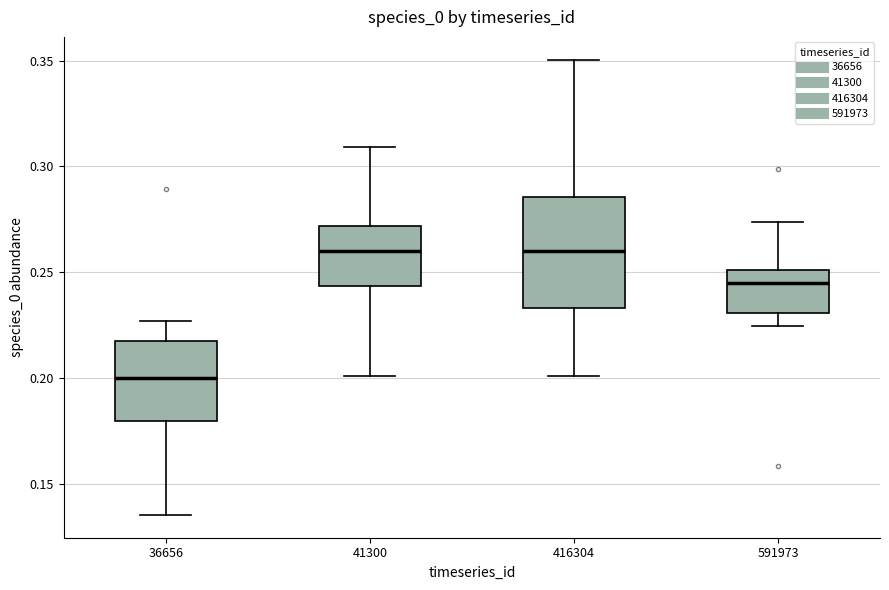

Reading left to right, transcribe this box plot: for each box, give where its median line is, the range the box spans, and where its two whiskers end, as read against the y-axis. The values are not printed on the chart, so give them approximately, as read against the axis.

36656: median 0.200, box 0.180 to 0.215, whiskers 0.135 to 0.225
41300: median 0.260, box 0.245 to 0.270, whiskers 0.200 to 0.310
416304: median 0.260, box 0.235 to 0.285, whiskers 0.200 to 0.350
591973: median 0.245, box 0.230 to 0.250, whiskers 0.225 to 0.275